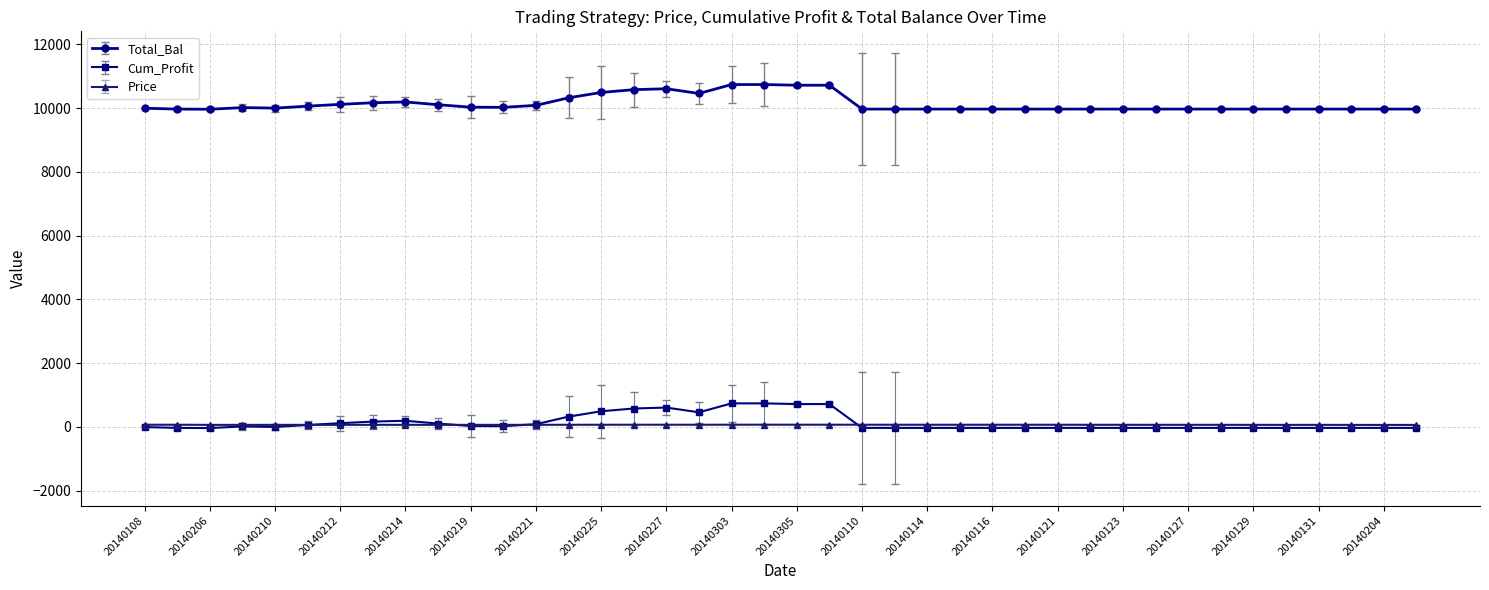

What is the highest value of the Total_Bal series?

10738.2